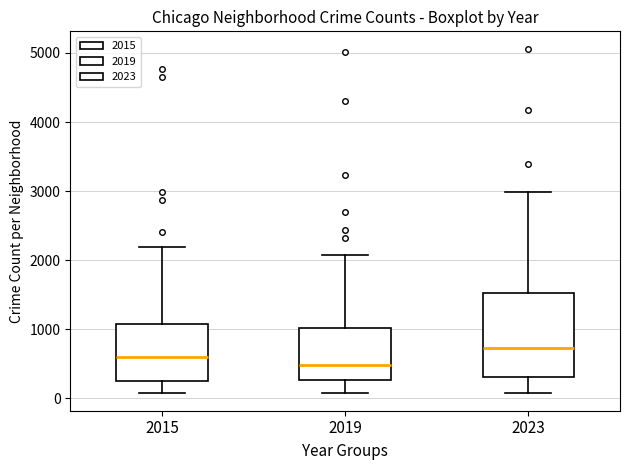

Reading left to right, read every box against the y-axis: the position of its median line, the range the box covers, and the ends of its whiskers. The values are not printed on the chart, so give them approximately, as read against the axis.

2015: median 600, box 300 to 1100, whiskers 100 to 2200
2019: median 500, box 300 to 1000, whiskers 100 to 2100
2023: median 700, box 300 to 1500, whiskers 100 to 3000